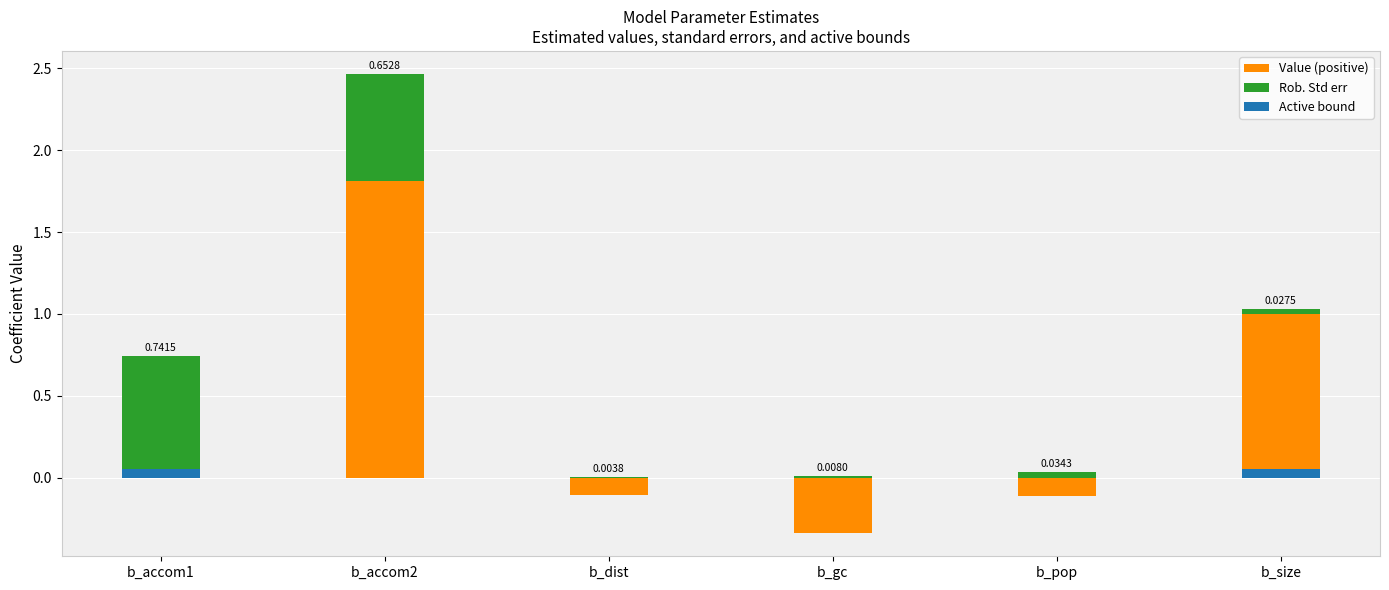

What is the label of the 1st bar from the left?

b_accom1